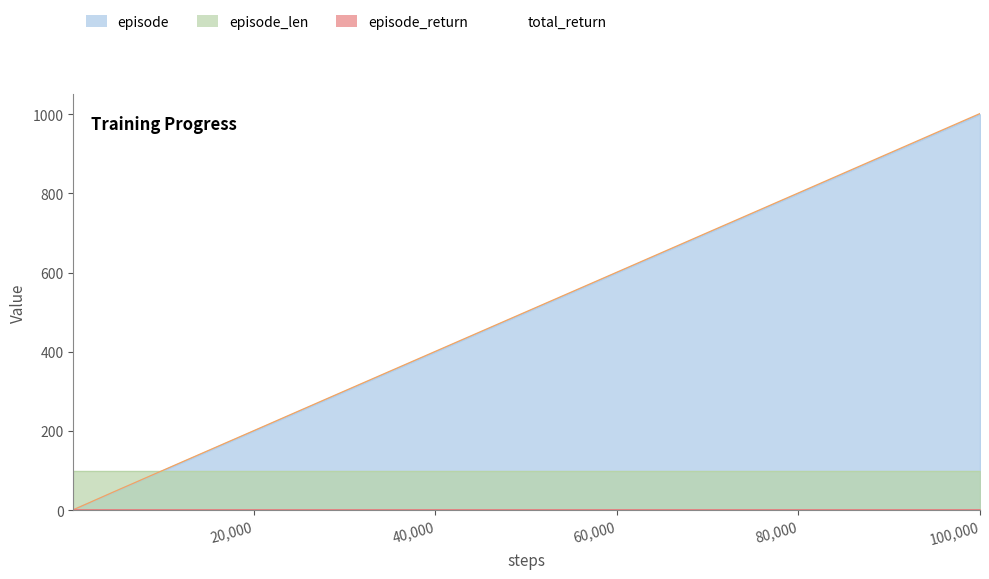

True or false: total_return and episode cross at least once.

False